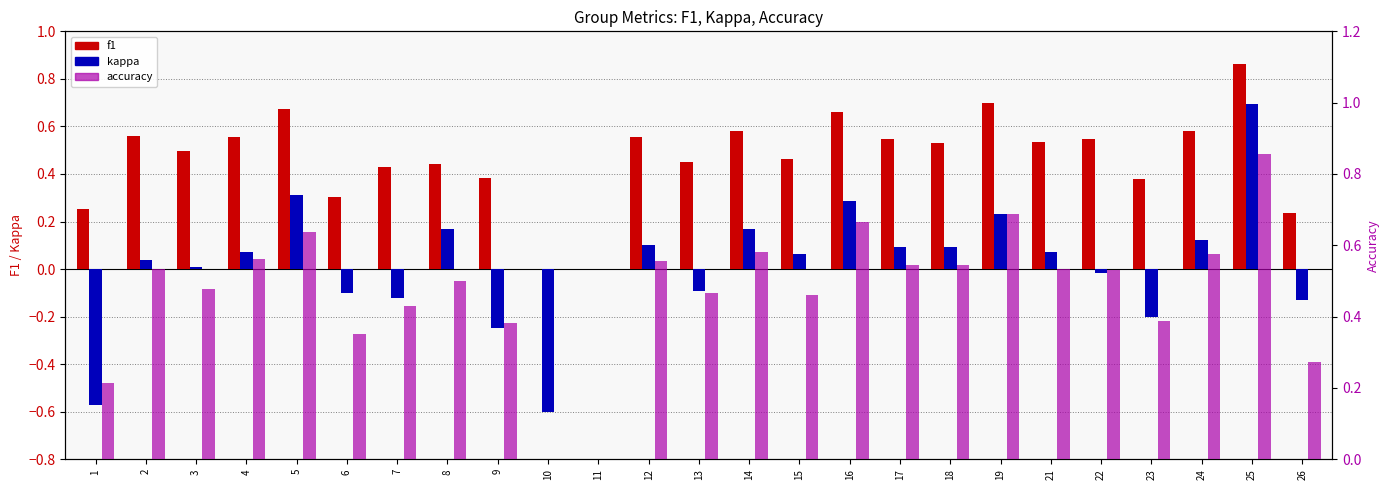

How many series are shown in this chart?

3